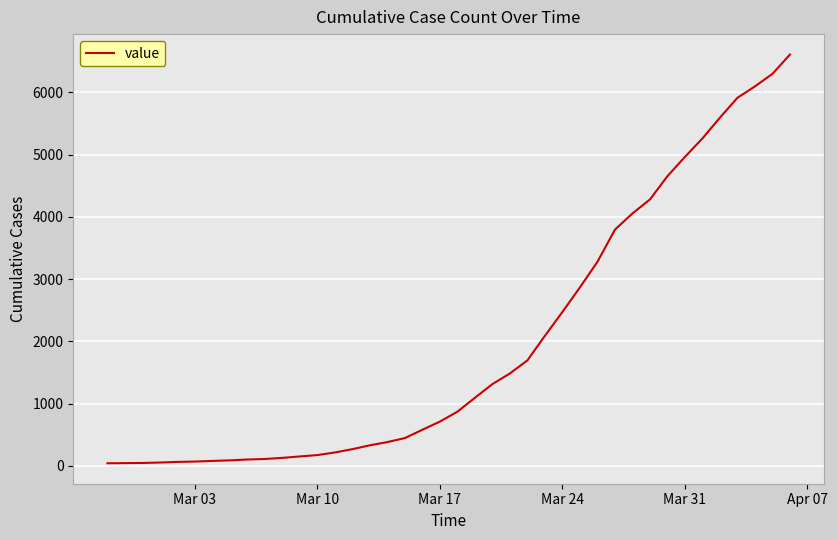

What is the maximum value shown in the chart?

6606